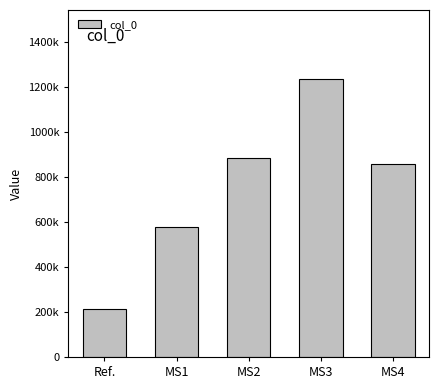

Count the number of categories in the chart.

5